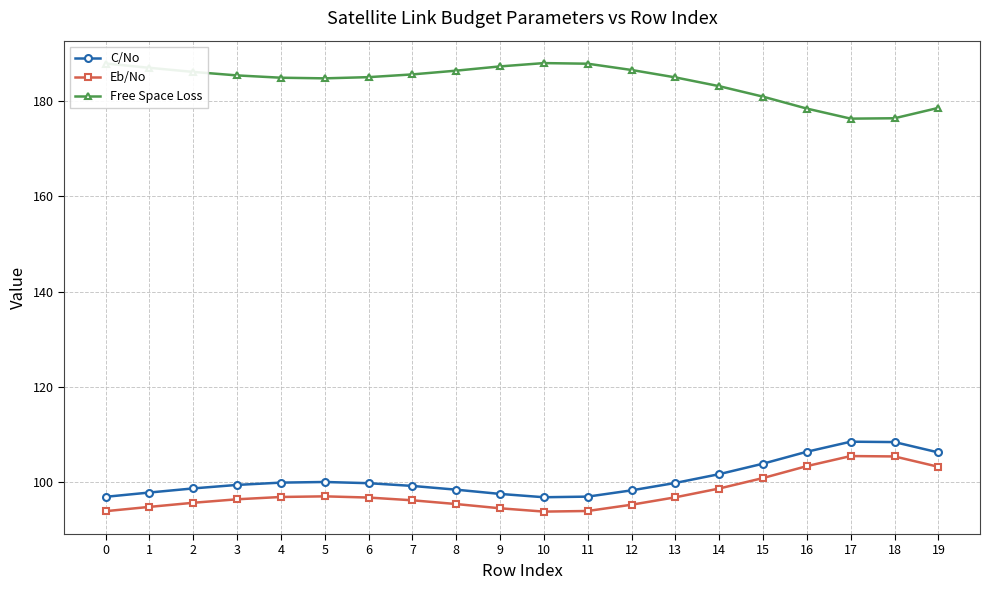

True or false: Free Space Loss has more than 0 points higher than both neighbors.

True